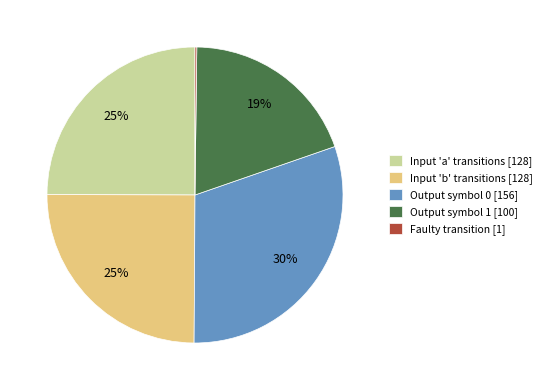

What percentage is the Output symbol 0 [156] slice, to the nearest percent?

30%